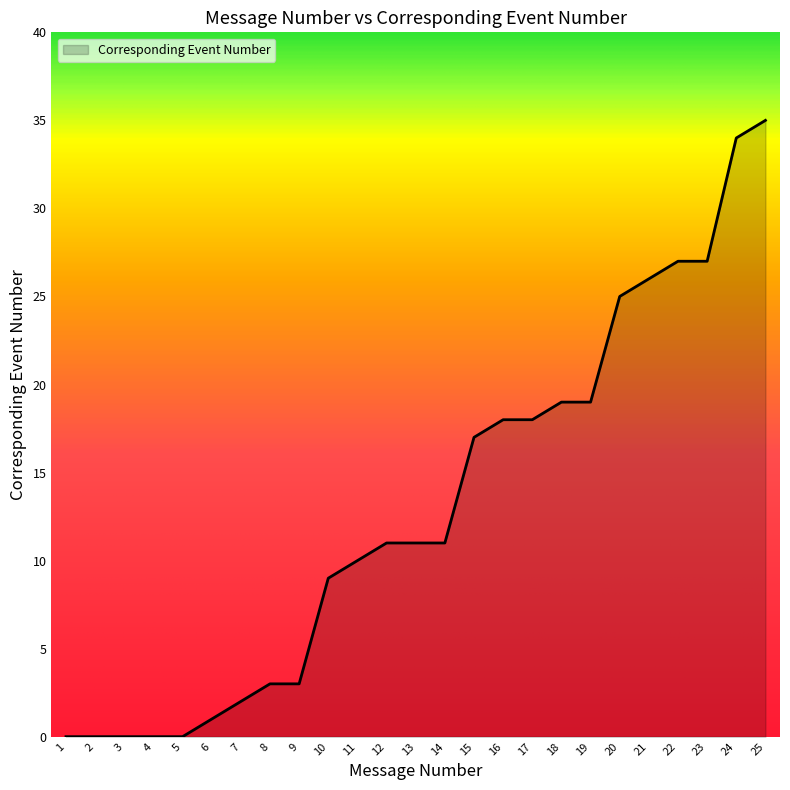

What is the difference between the maximum and minimum values?

35